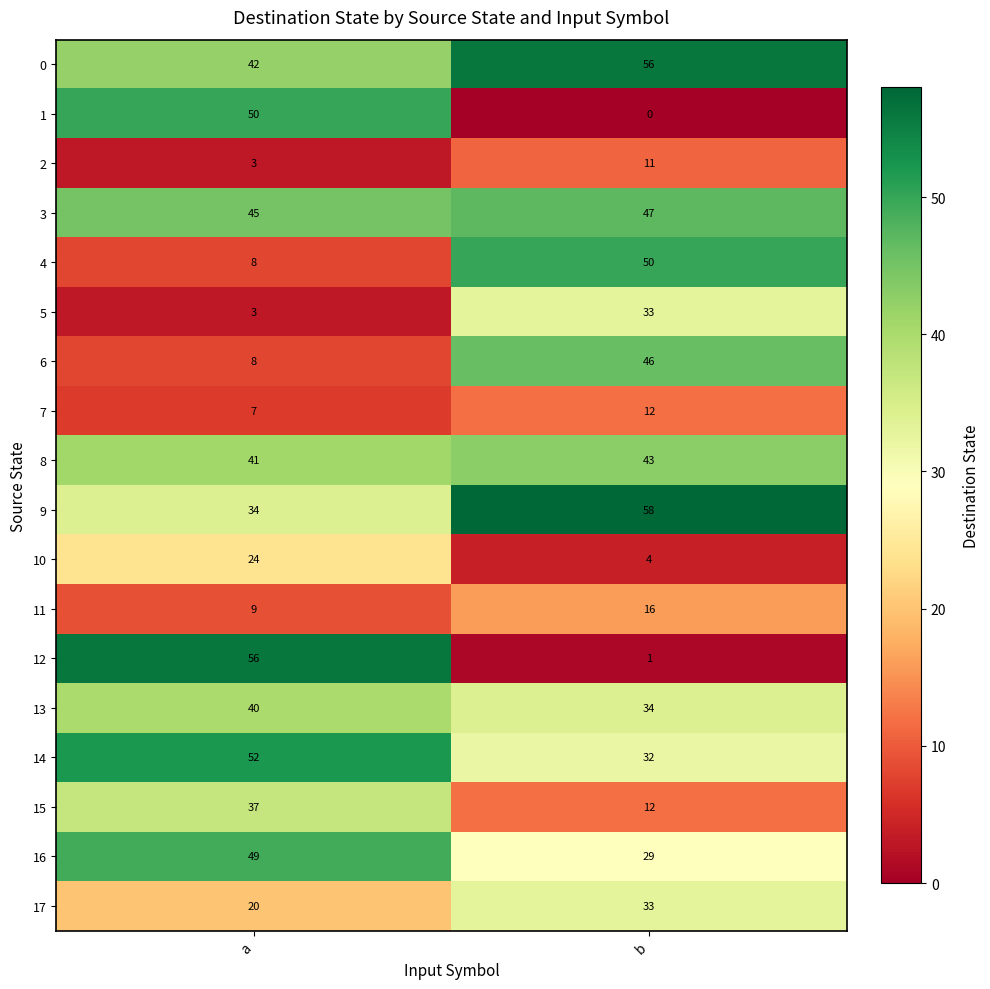

What is the average value of the 7 series?

10